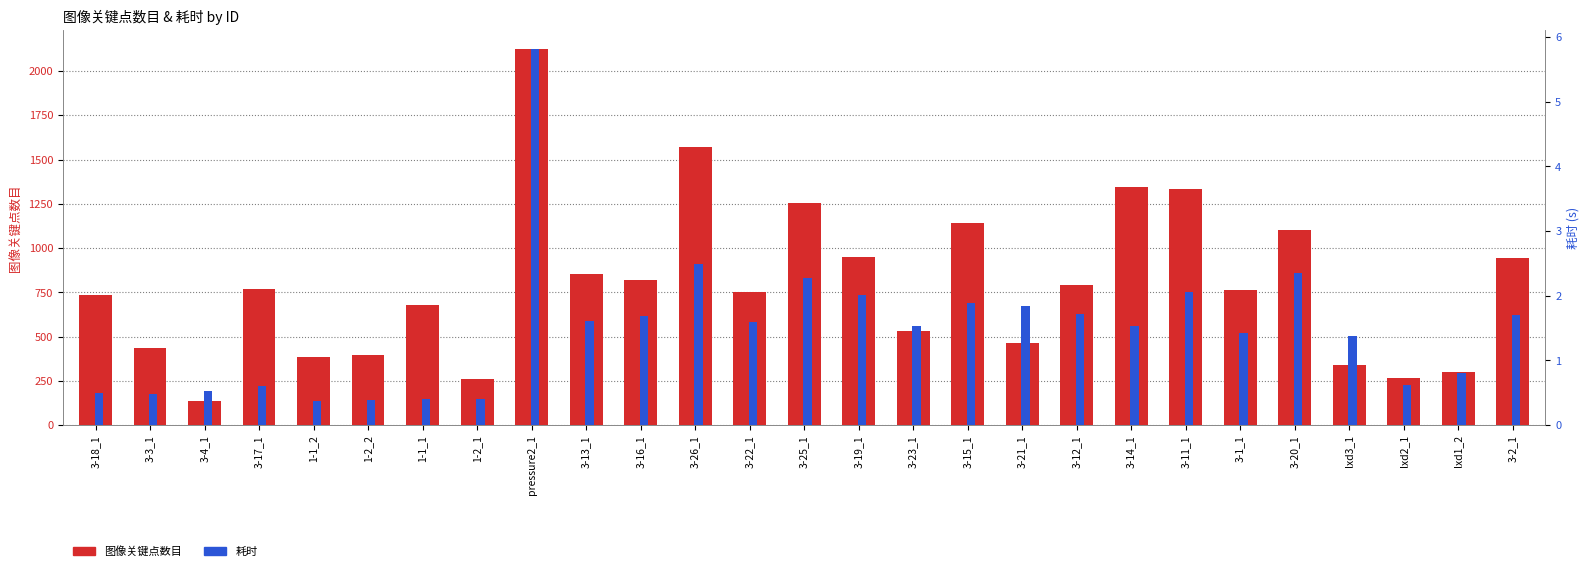

At which label is 耗时 closest to 3?

3-26_1